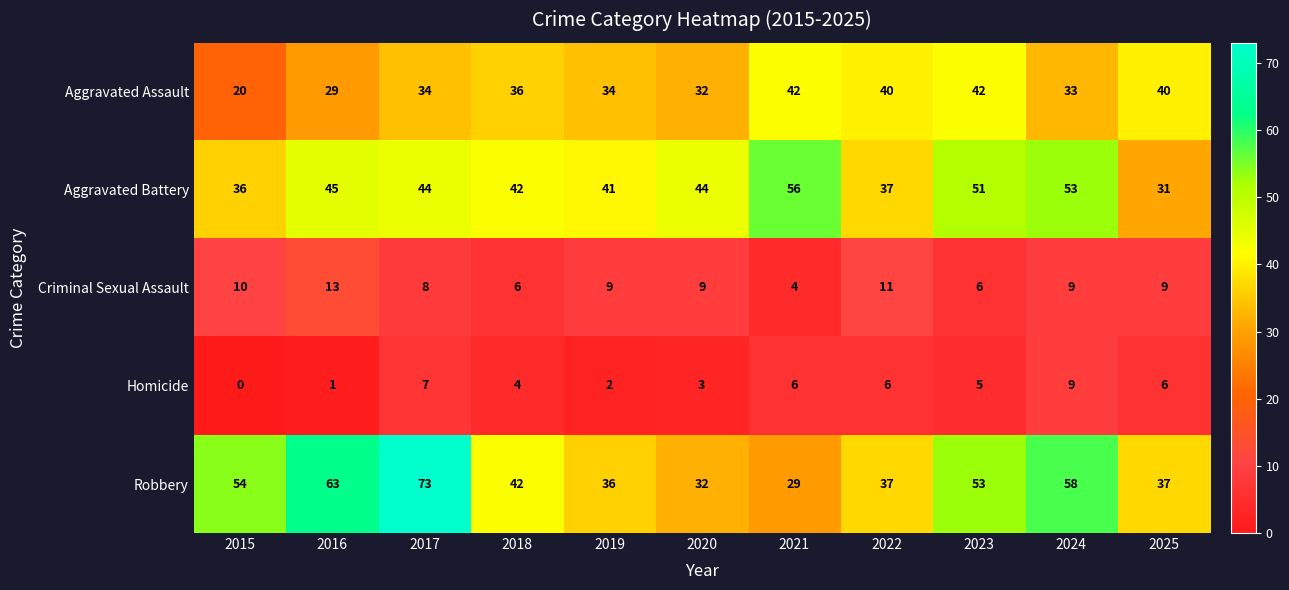

Which category has the lowest value across all series?

2015